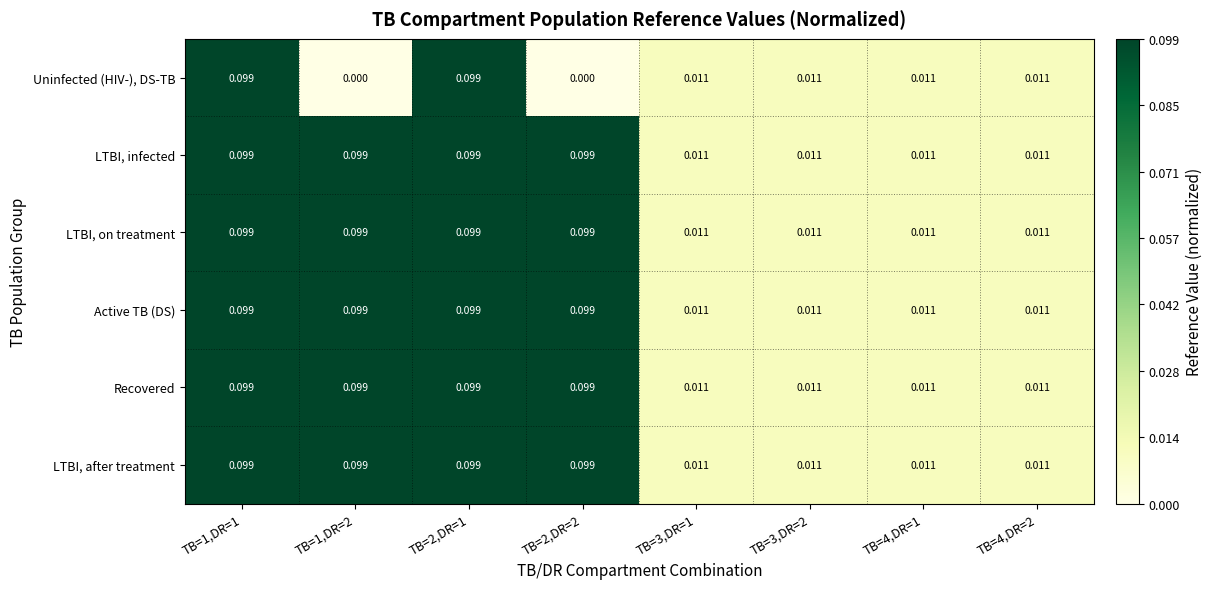

Is the value of Uninfected (HIV-), DS-TB at TB=4,DR=2 greater than the value of LTBI, on treatment at TB=1,DR=2?

No